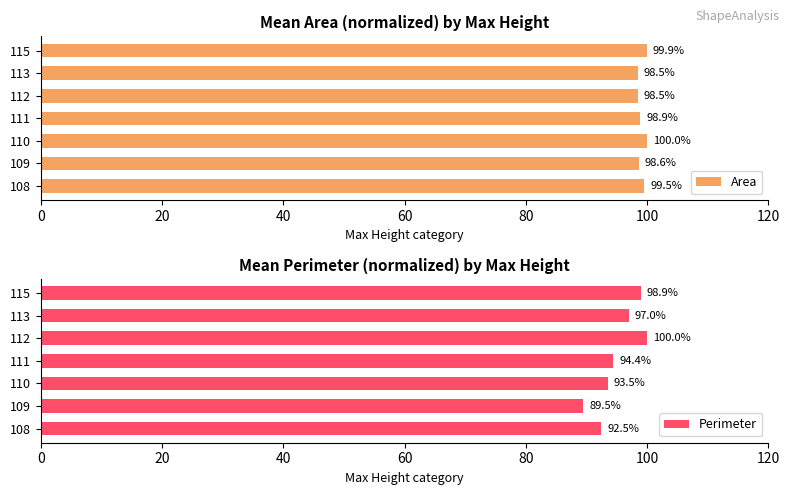

What is the sum of the Area values at 110 and 113?

198.5